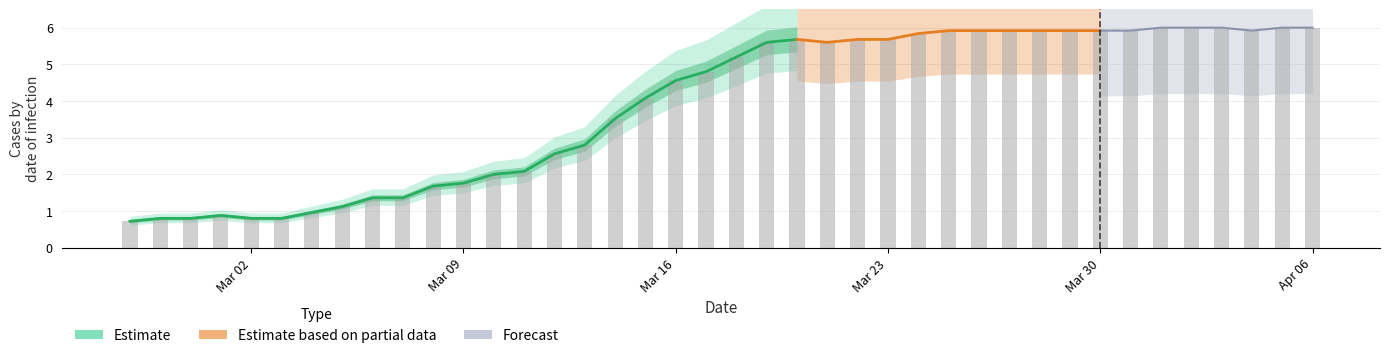

Reading left to right, extract all data points from this chart.

0.7	0.8	0.8	0.9	0.8	0.8	1.0	1.1	1.4	1.4	1.7	1.8	2.0	2.1	2.6	2.8	3.5	4.1	4.6	4.8	5.2	5.6	5.7	5.6	5.7	5.7	5.8	5.9	5.9	5.9	5.9	5.9	5.9	5.9	6.0	6.0	6.0	5.9	6.0	6.0